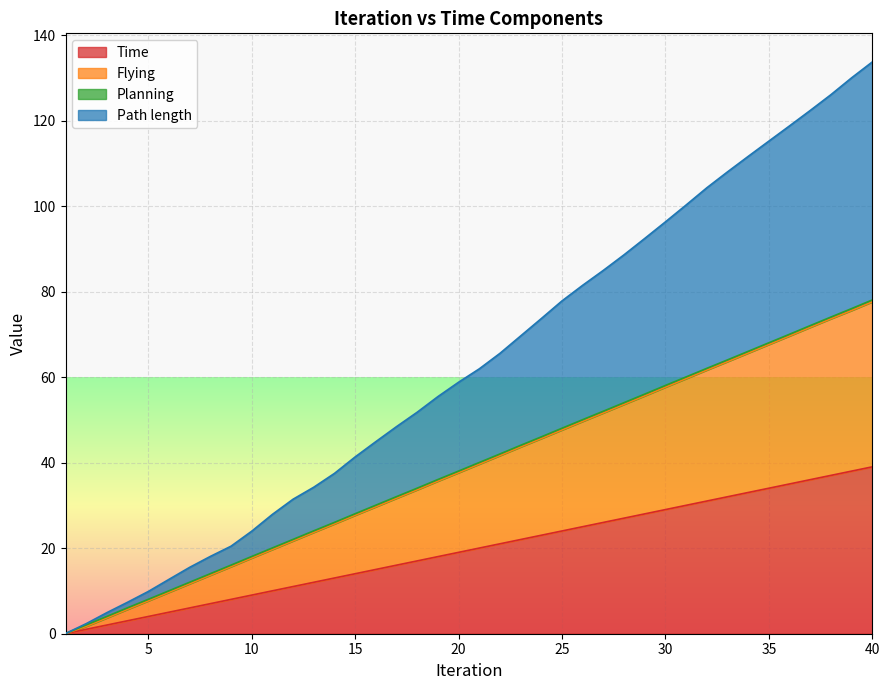

The value of Time at 25 is 24.0. True or false?

True